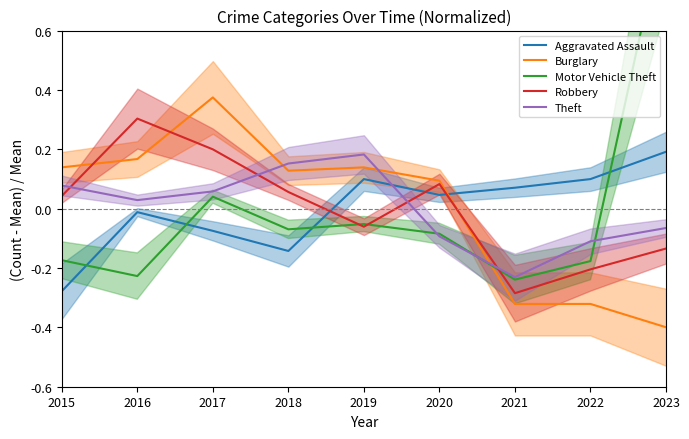

At which label does Aggravated Assault first exceed 0?

2019